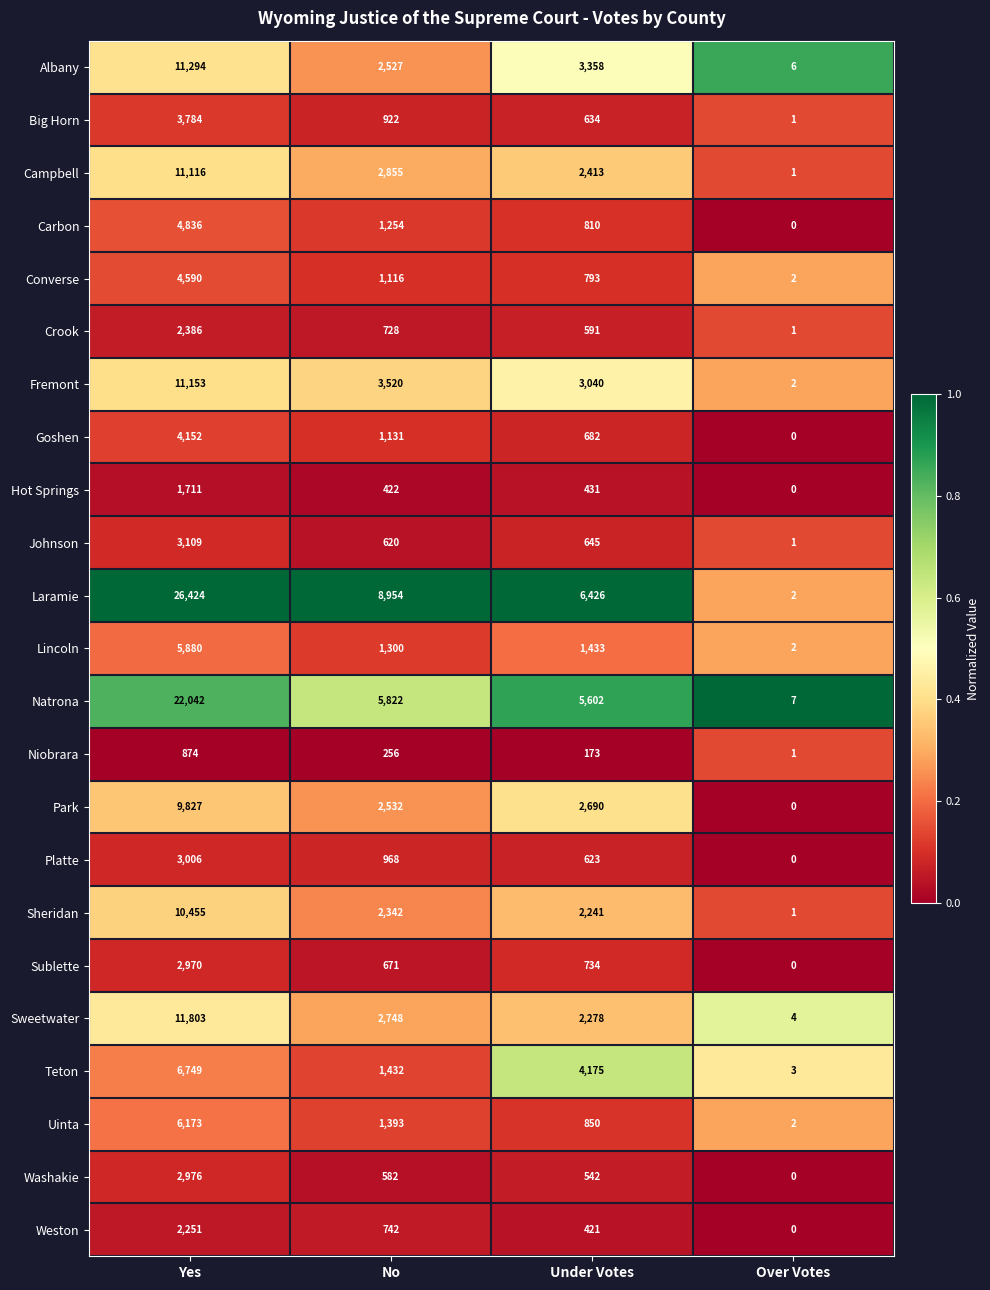

Count the number of categories in the chart.

4